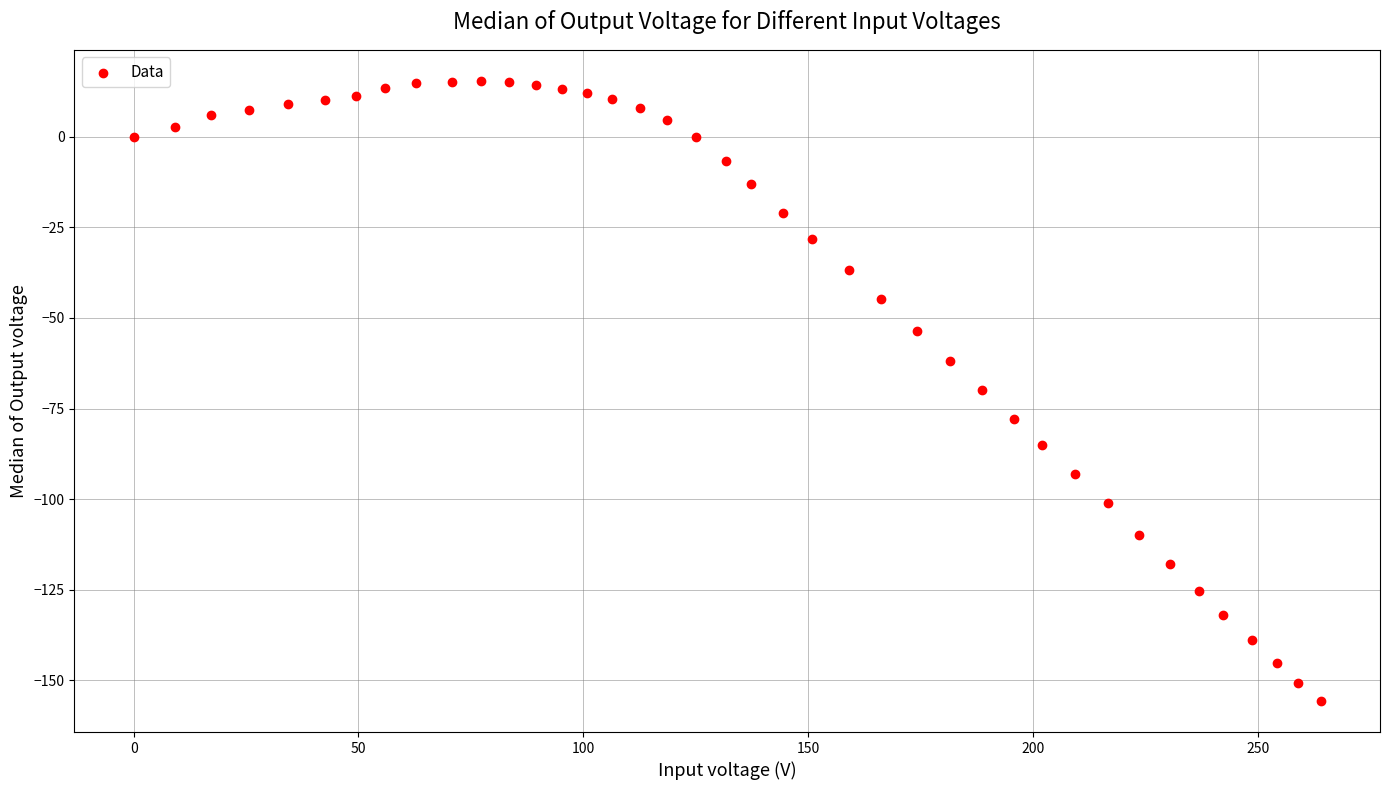

What is the range of Y values (max minus min)?

171.1